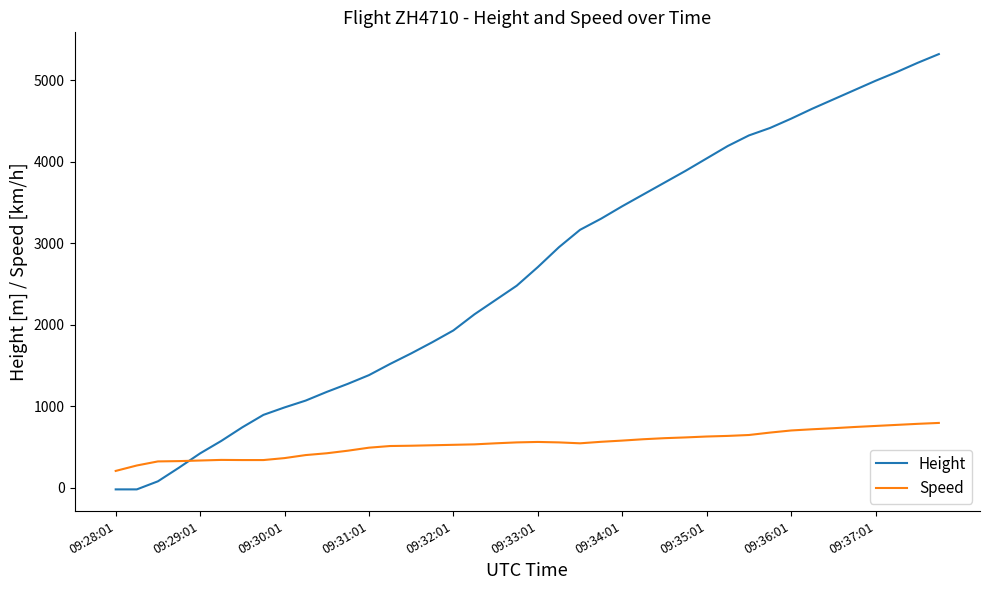

What is the difference between the maximum and second lowest values in the Height series?

5341.6